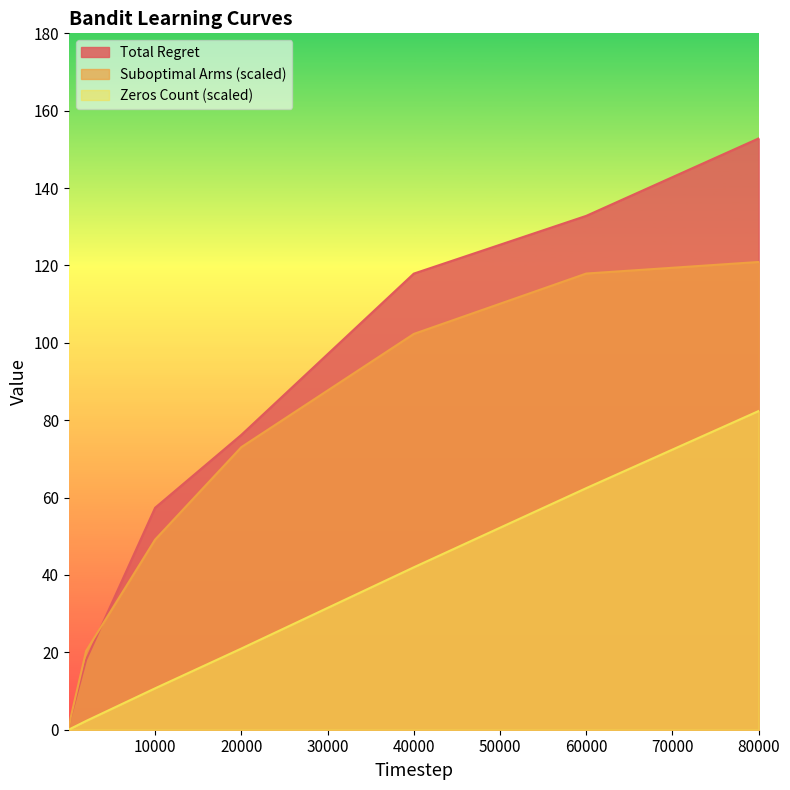

Which label corresponds to the smallest value in the chart?

2